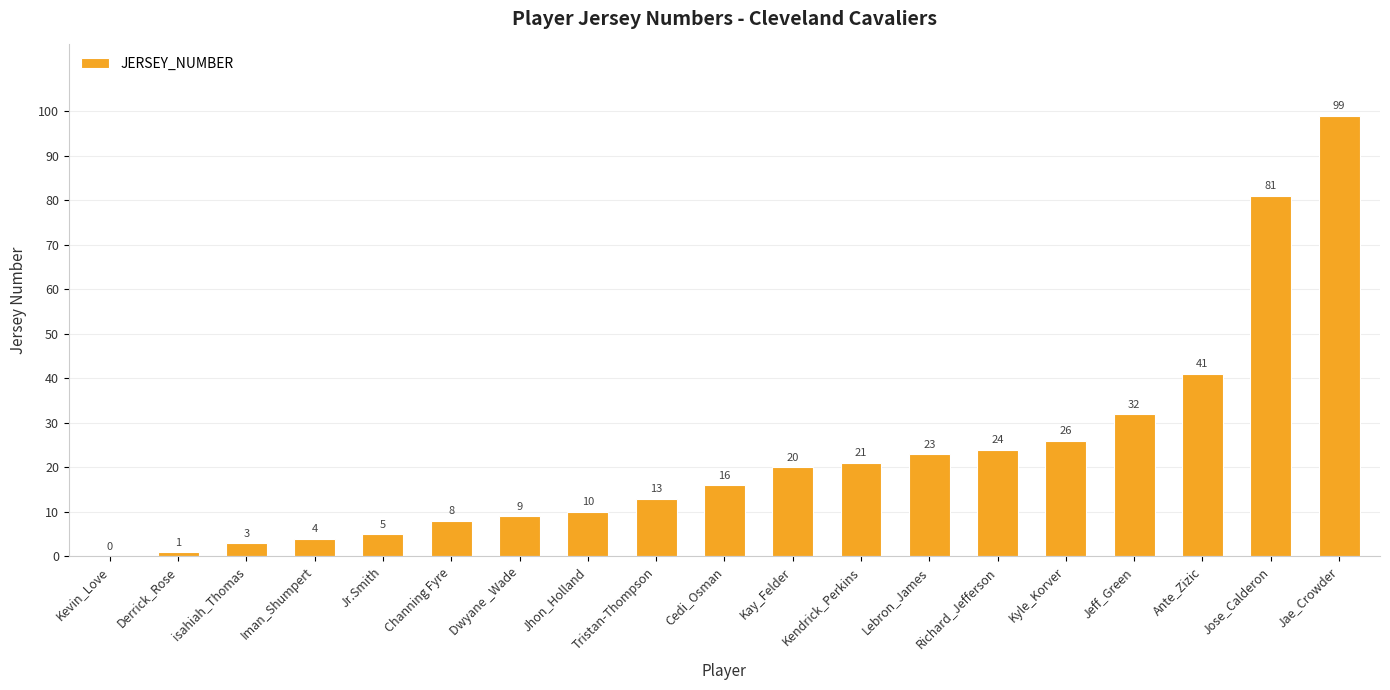

What is the sum of the values at Jr.Smith and Kyle_Korver?

31